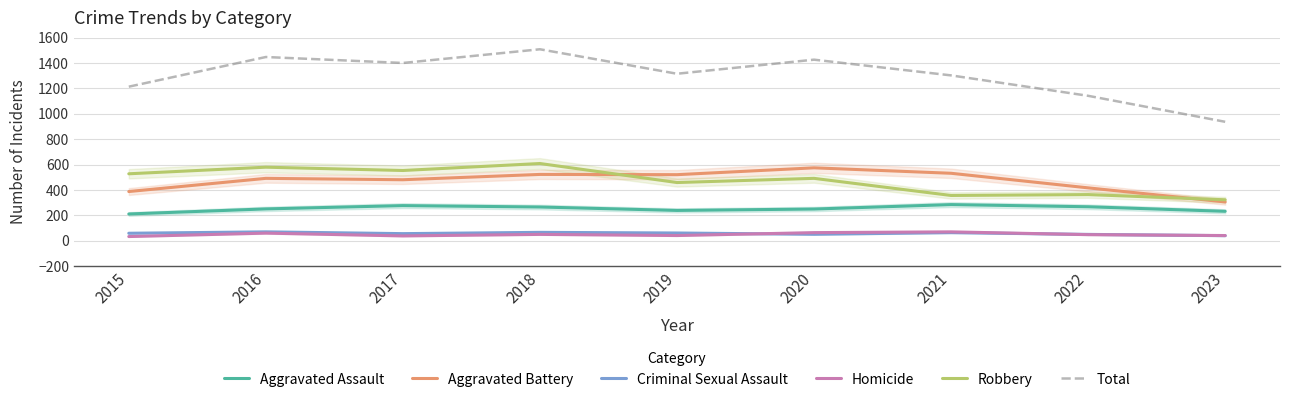

At 2020, list the series in order from smallest to largest.

Criminal Sexual Assault, Homicide, Aggravated Assault, Robbery, Aggravated Battery, Total